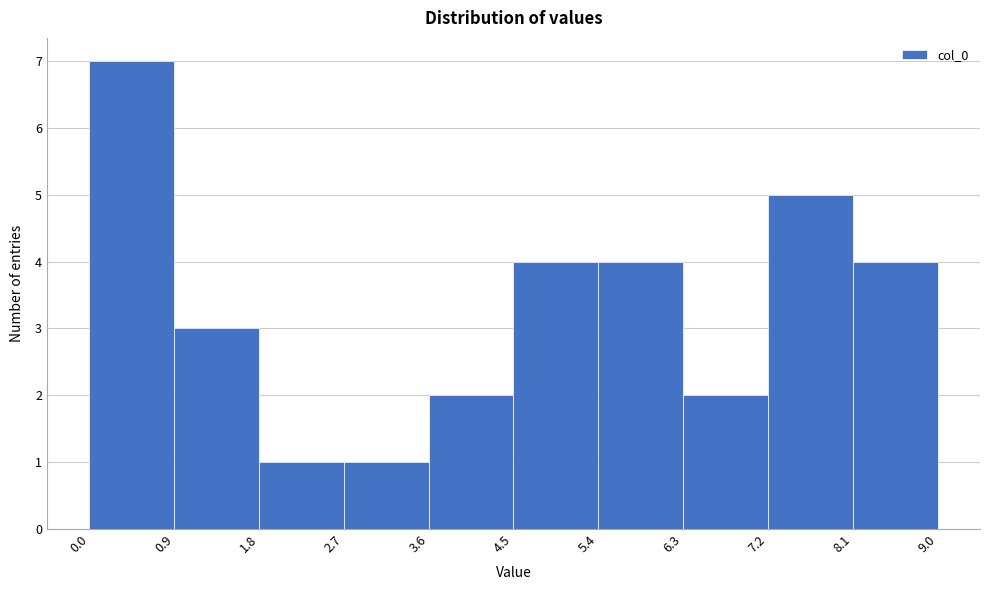

Reading left to right, list every bar in this chart as the range it spans on the x-axis followed by its height. The values are not printed on the chart, so give them approximately, as read against the axis.

0.0 to 0.9: 7
0.9 to 1.8: 3
1.8 to 2.7: 1
2.7 to 3.6: 1
3.6 to 4.5: 2
4.5 to 5.4: 4
5.4 to 6.3: 4
6.3 to 7.2: 2
7.2 to 8.1: 5
8.1 to 9.0: 4